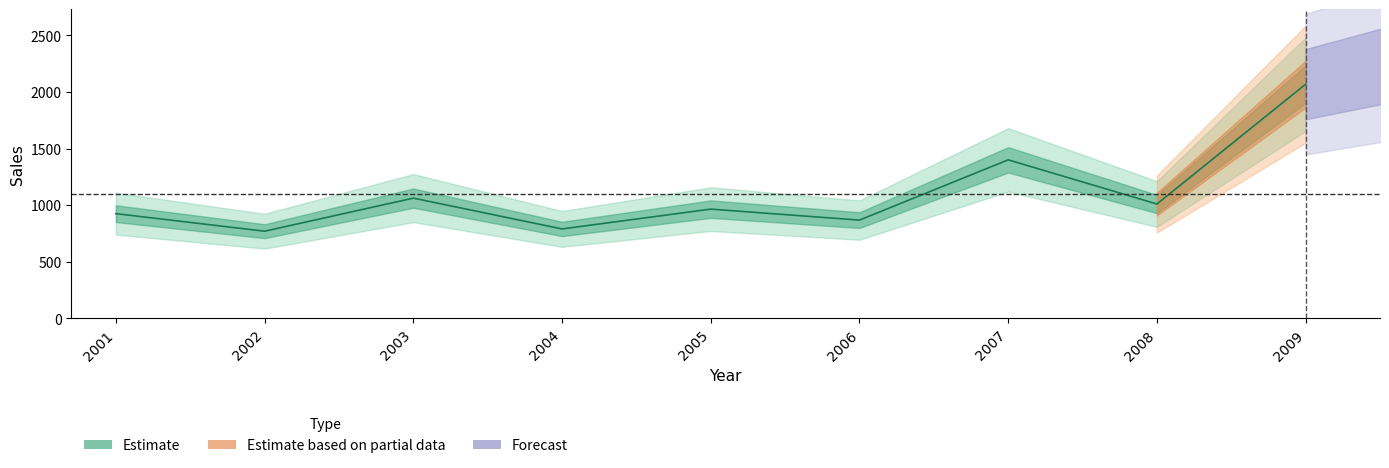

Which label corresponds to the largest value in the chart?

2009